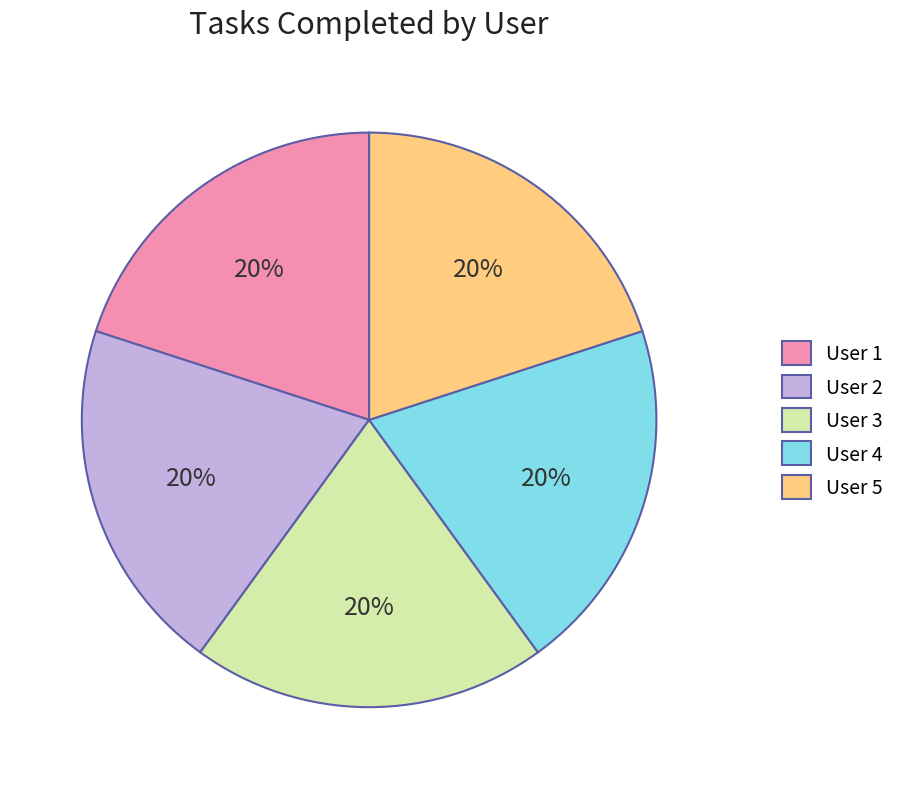

Is the sum of User 3 and User 1 greater than half?

No